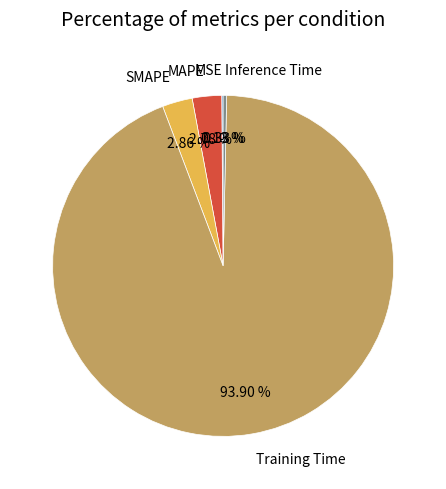

Which slice is the largest?

Training Time